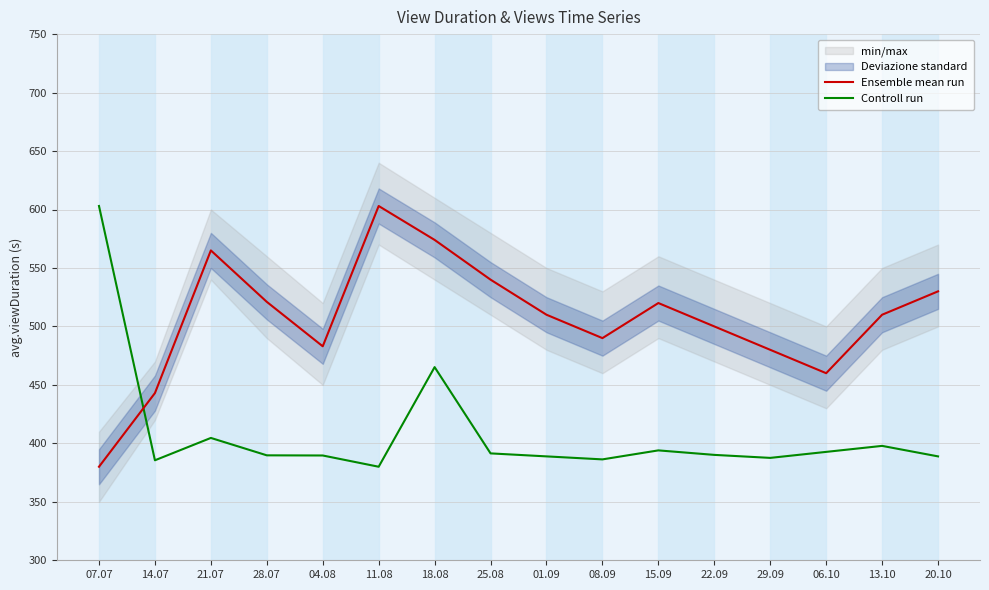

What are all the series names shown in the legend?

Ensemble mean run, Controll run